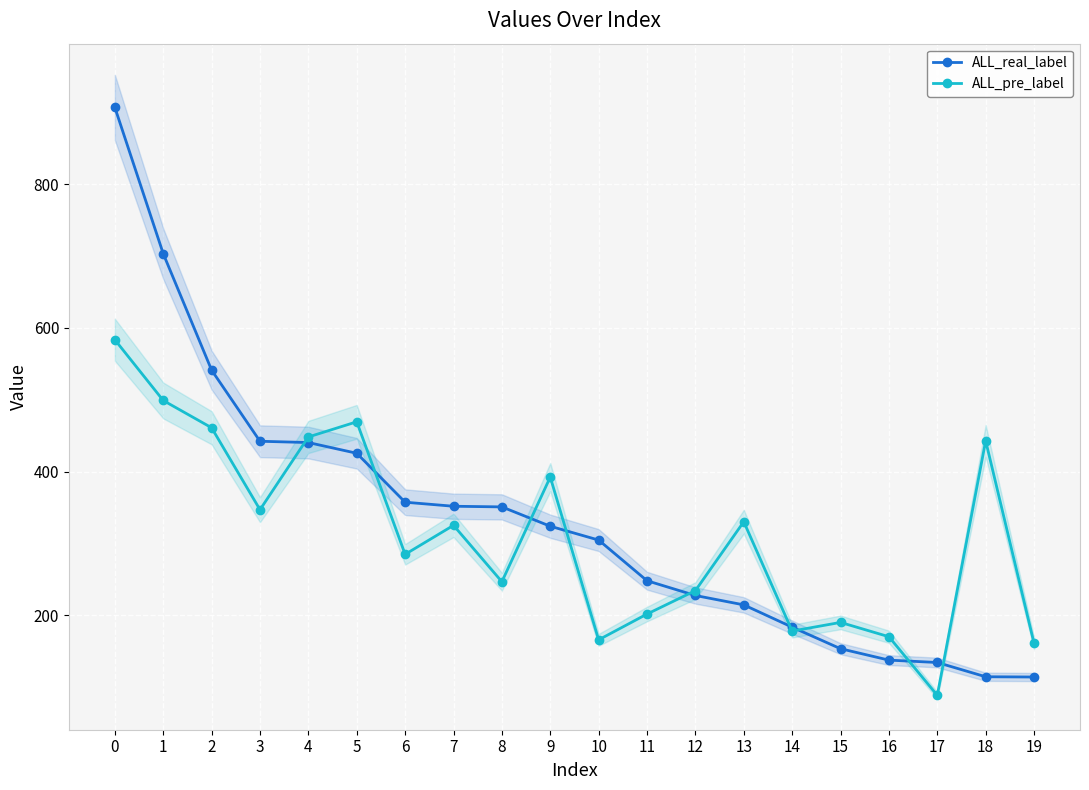

Reading left to right, what are all the values shown in this chart?

ALL_real_label: 0=906.6	1=703.2	2=541.1	3=442.2	4=440.4	5=425.5	6=357.4	7=351.8	8=350.9	9=324.0	10=304.8	11=248.2	12=227.7	13=214.6	14=183.6	15=153.6	16=137.8	17=134.5	18=114.6	19=114.3
ALL_pre_label: 0=583.4	1=498.9	2=461.0	3=347.0	4=448.2	5=469.3	6=284.9	7=325.3	8=246.8	9=392.4	10=166.0	11=201.8	12=234.4	13=330.3	14=178.2	15=190.2	16=170.3	17=88.7	18=442.8	19=161.2